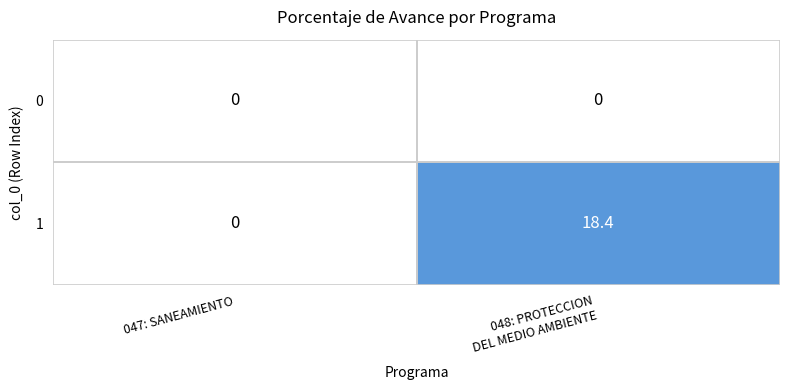

List the series in order of their overall mean, lowest first.

0, 1